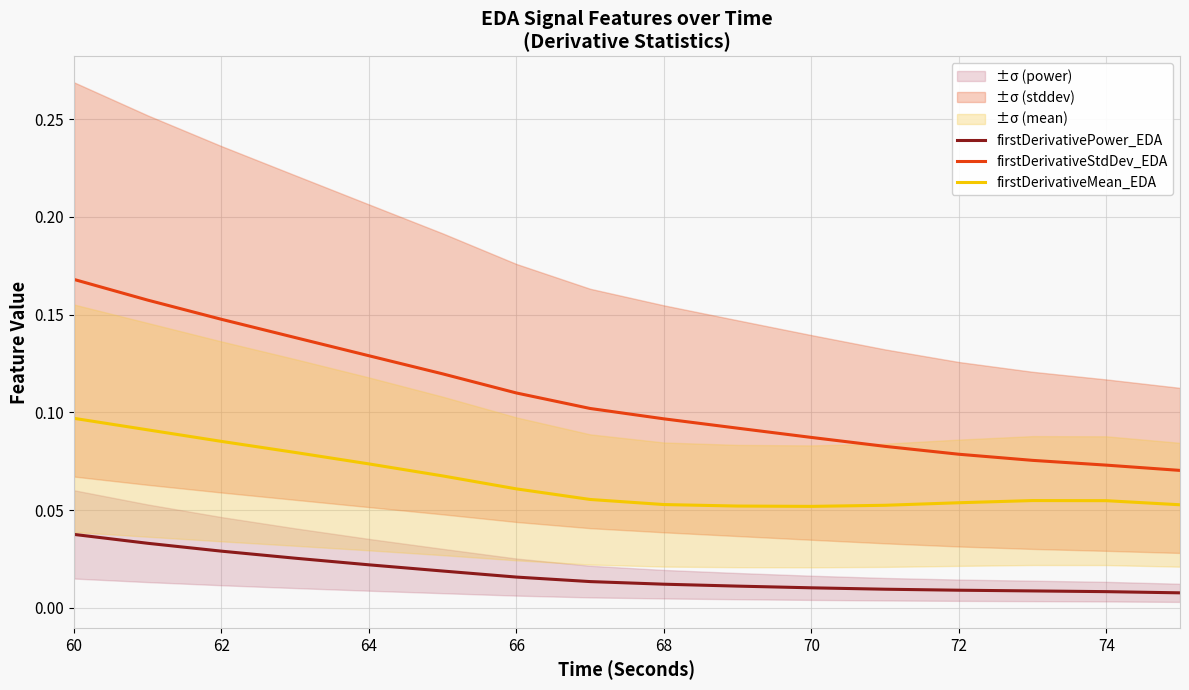

What is the lowest value of the firstDerivativeStdDev_EDA series?

0.1